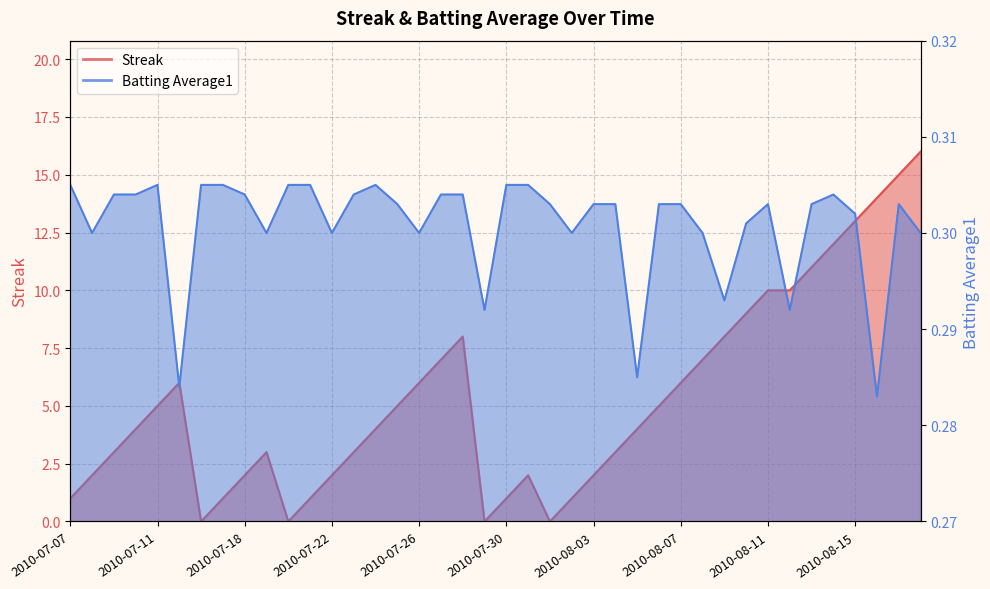

True or false: Batting Average1 has a value of 0.3 at 2010-07-16.

True